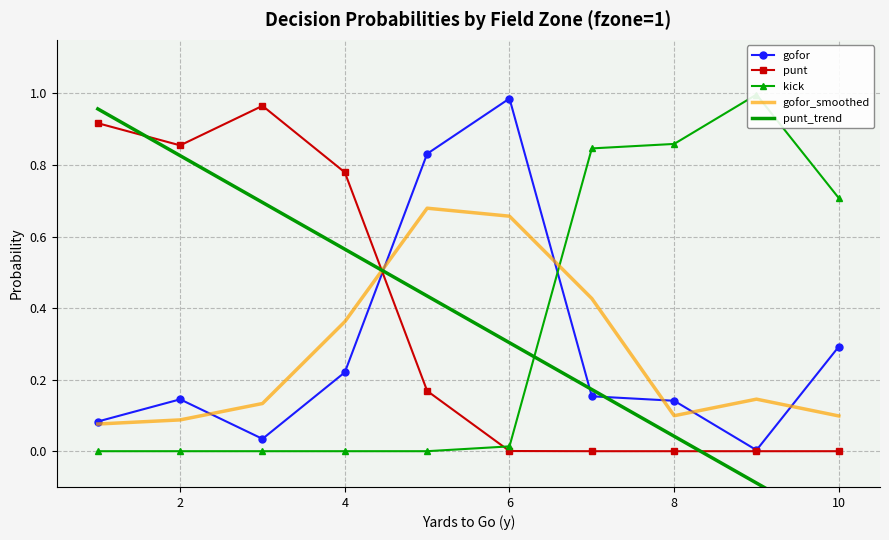

Is it true that gofor_smoothed equals 0.6 at 4?

False